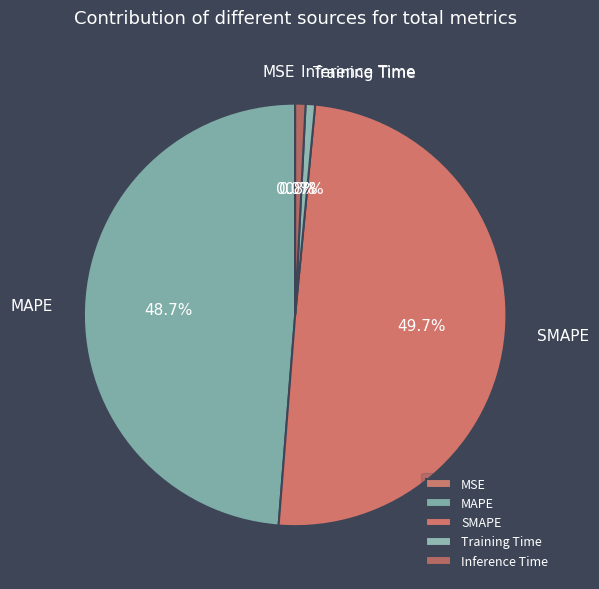

What is the largest slice in the pie chart?

SMAPE